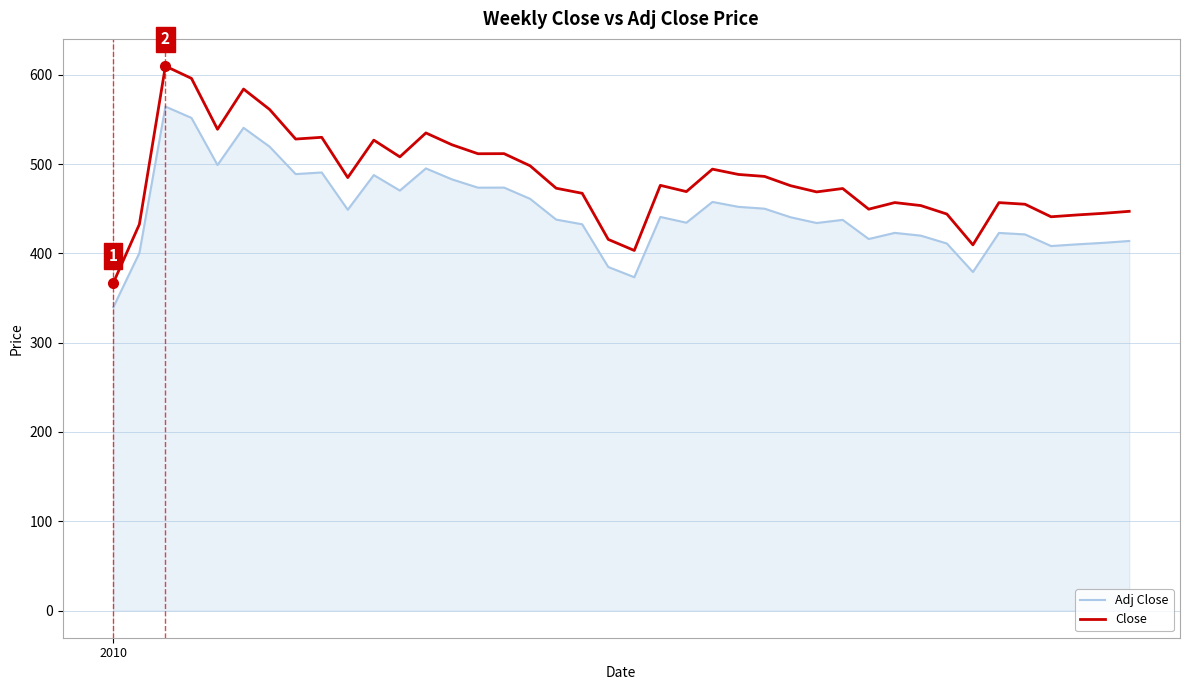

List the series in order of their peak value, highest first.

Close, Adj Close